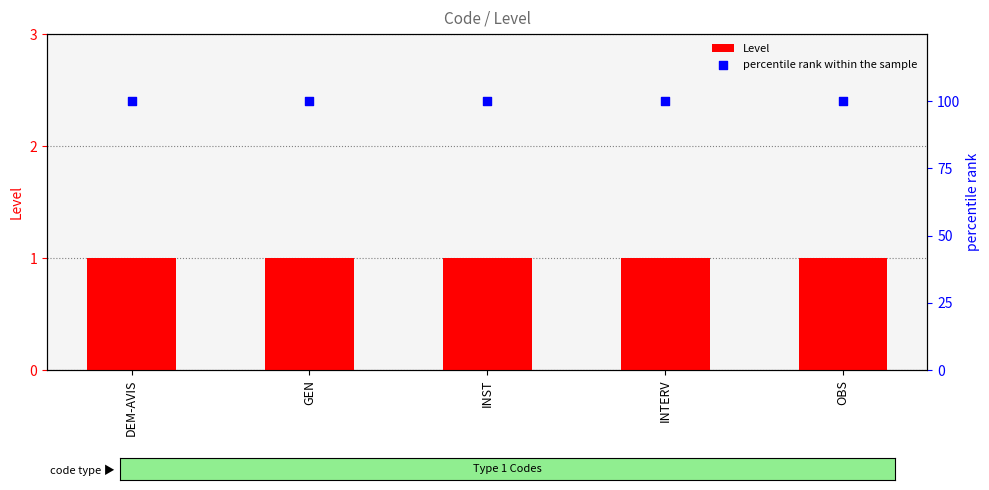

Which series has the largest Y range (max minus min)?

Level